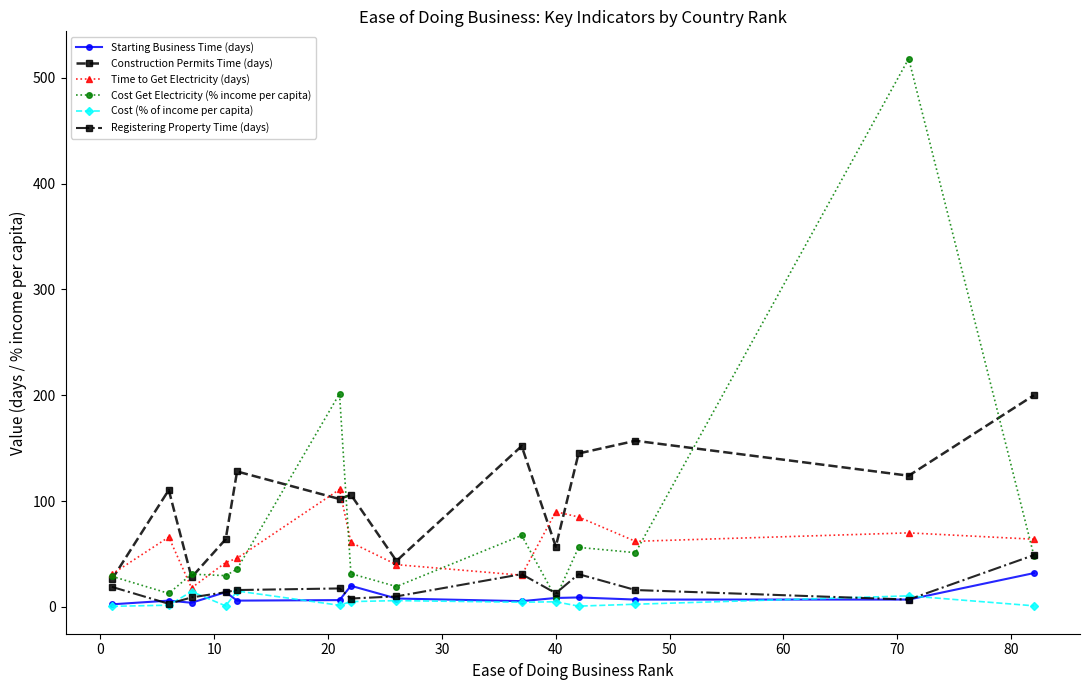

Which series has the largest range (max minus min)?

Cost Get Electricity (% income per capita)